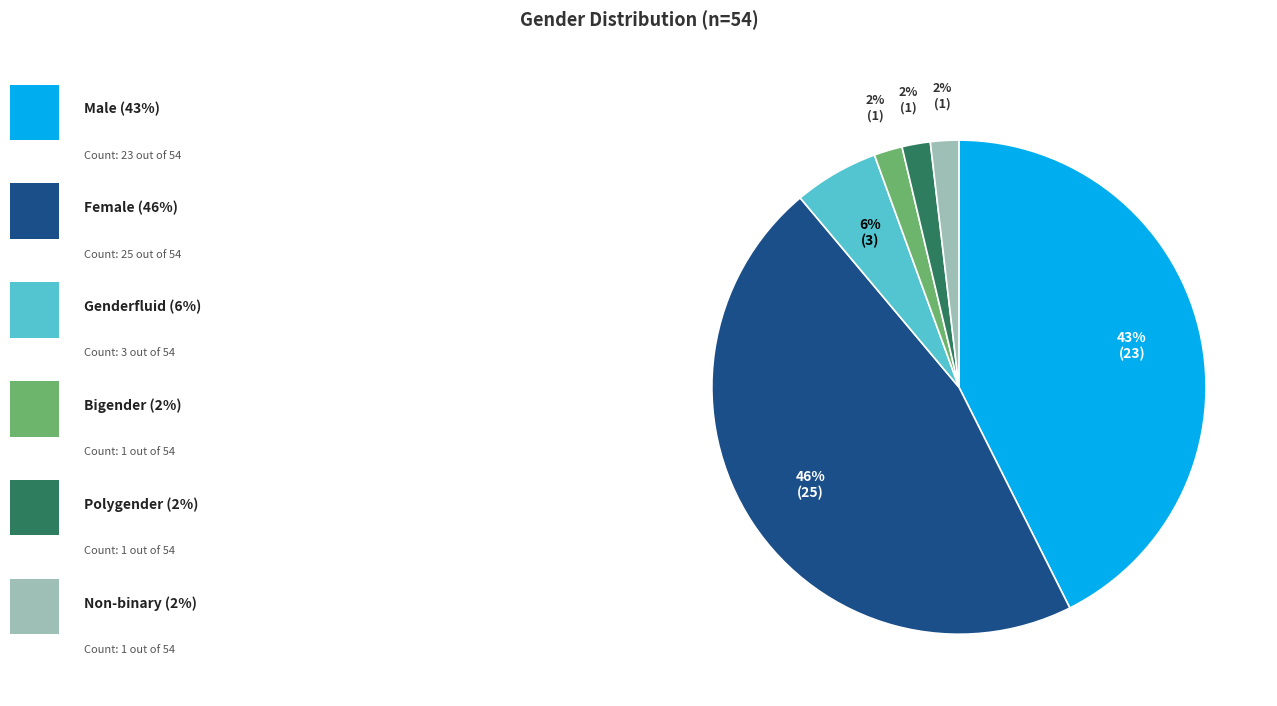

To the nearest percent, what is the average slice percentage?

17%